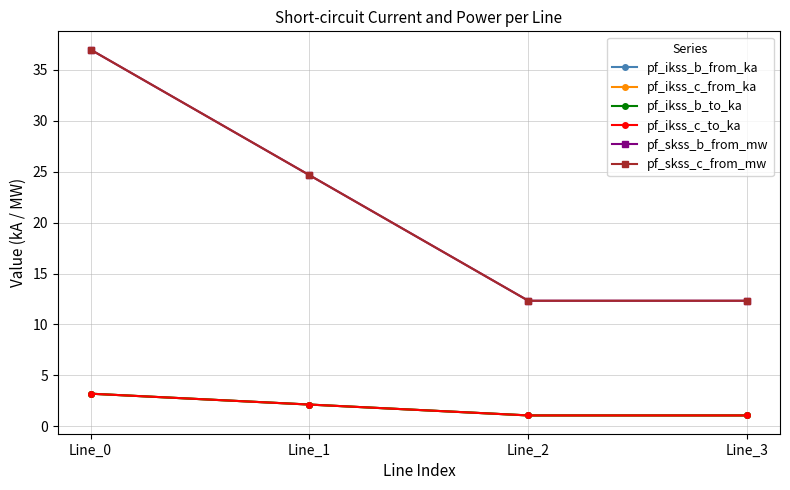

Which series ends up on top after the final intersection of pf_ikss_b_from_ka and pf_ikss_c_to_ka?

pf_ikss_c_to_ka